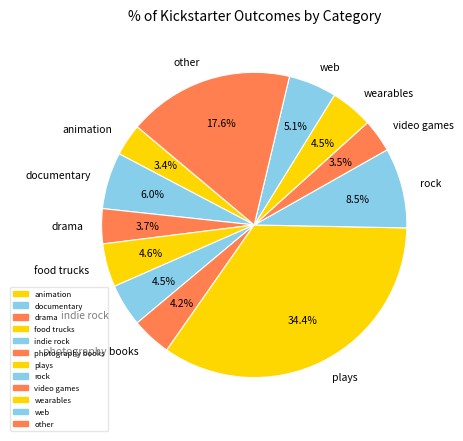

Between wearables and web, which is larger?

web